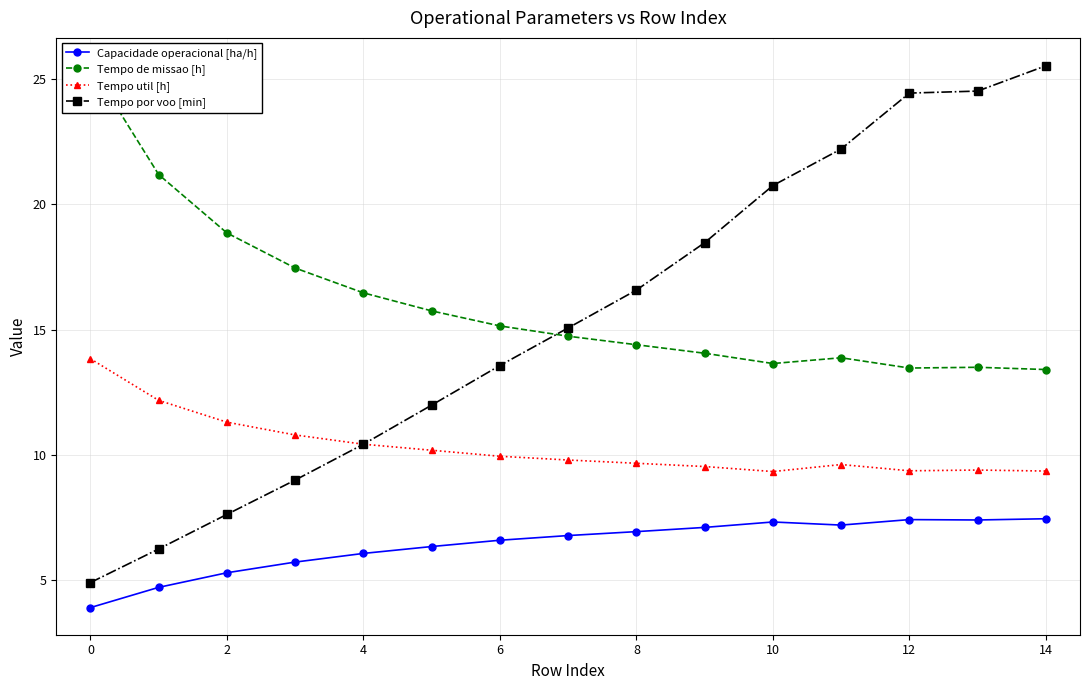

Reading right to left, transcribe all the data shown in this chart.

Capacidade operacional [ha/h]: 7.5	7.4	7.4	7.2	7.3	7.1	6.9	6.8	6.6	6.3	6.1	5.7	5.3	4.7	3.9
Tempo de missao [h]: 13.4	13.5	13.5	13.9	13.7	14.1	14.4	14.7	15.2	15.8	16.5	17.5	18.9	21.2	25.6
Tempo util [h]: 9.4	9.4	9.4	9.6	9.3	9.5	9.7	9.8	9.9	10.2	10.4	10.8	11.3	12.2	13.8
Tempo por voo [min]: 25.5	24.5	24.4	22.2	20.8	18.5	16.6	15.1	13.6	12.0	10.4	9.0	7.6	6.2	4.9